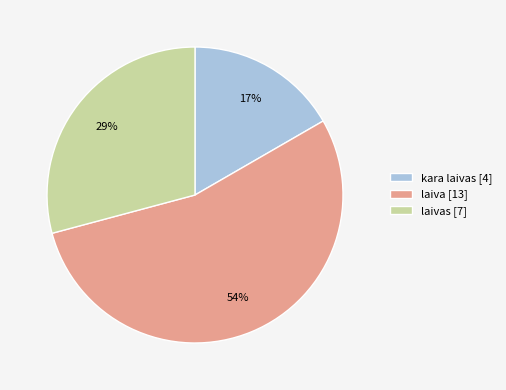

Count the number of slices in the pie.

3